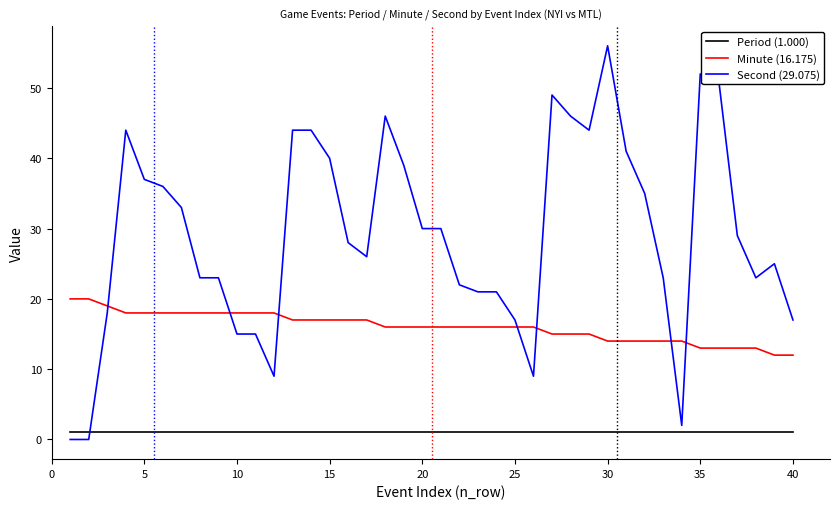

What is the greatest value displayed?

56